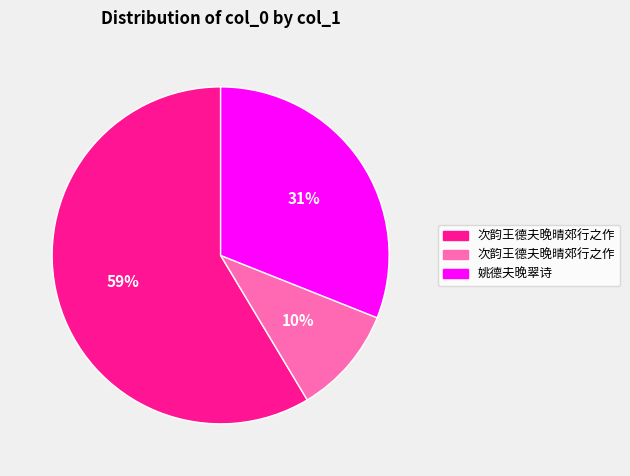

To the nearest percent, what is the average slice percentage?

33%